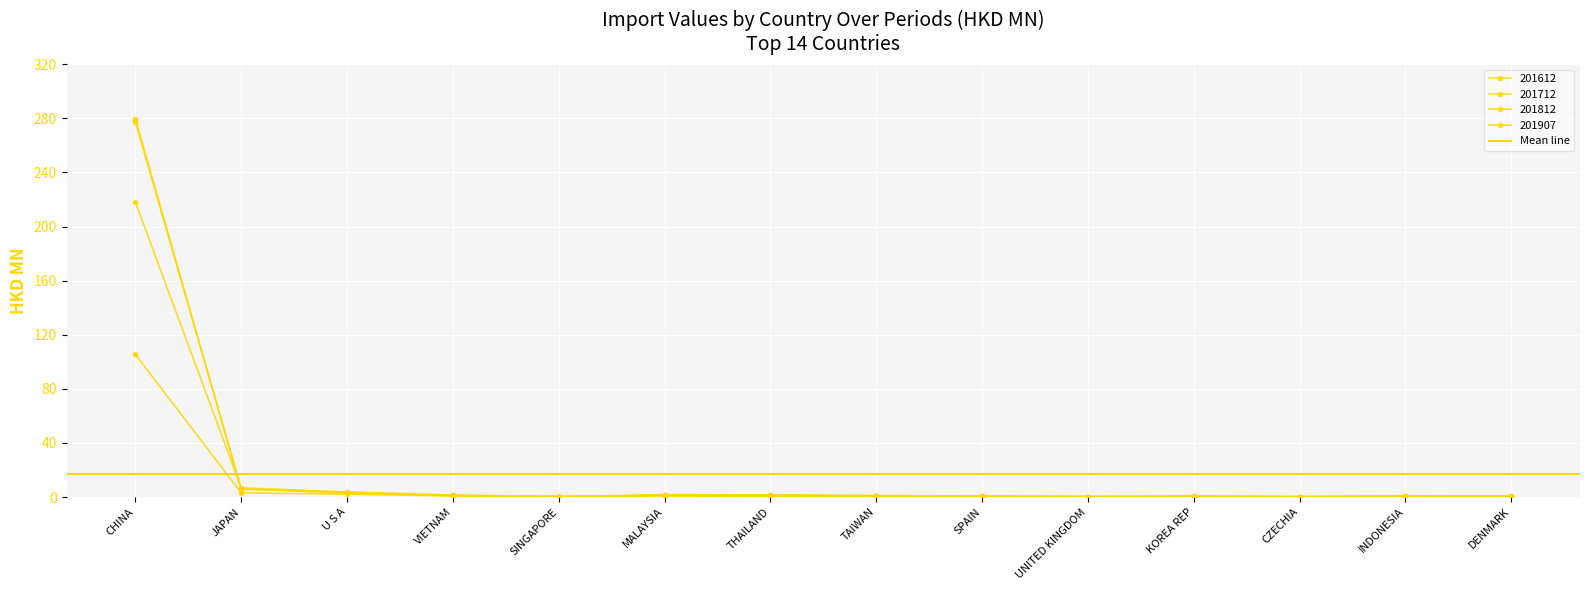

What is the value of the 201712 point at the 11th from the left?

0.3